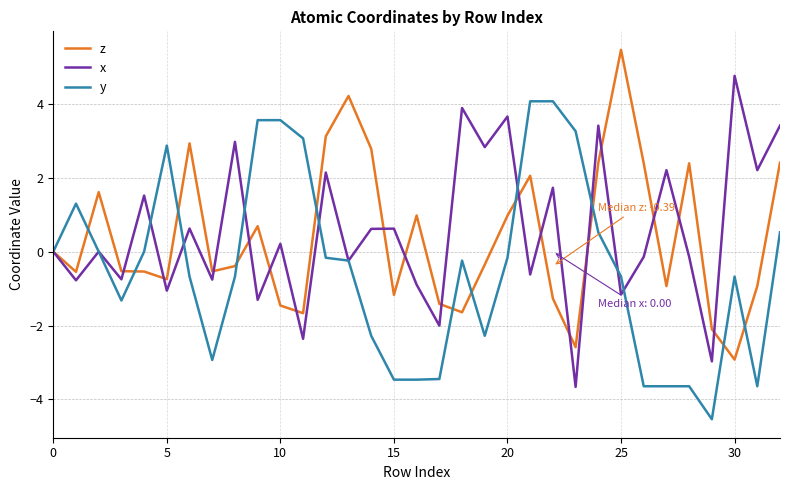

How many interior local peaks does the x series have?

13